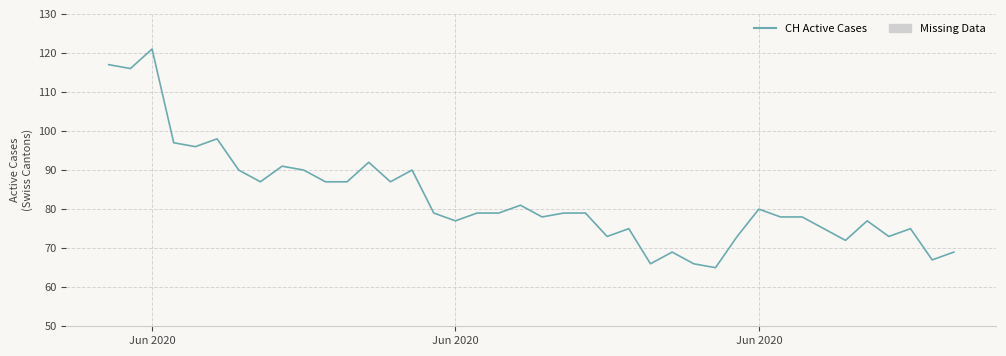

What is the difference between the maximum and second lowest values?

55